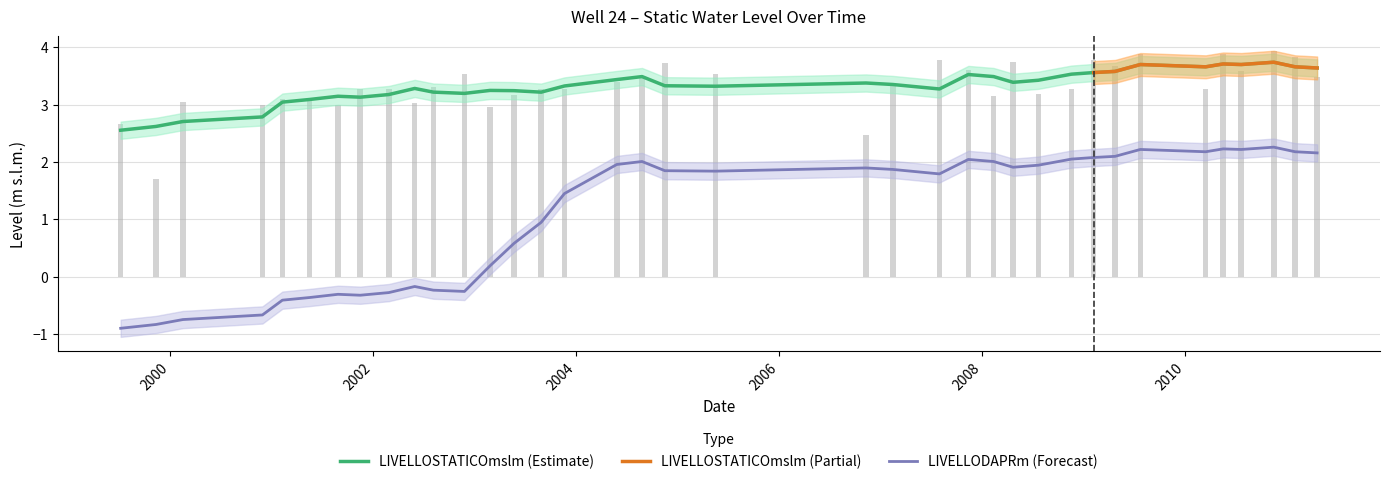

What is the sum of the values at 26/05/2004 and 28/08/2003?

6.7